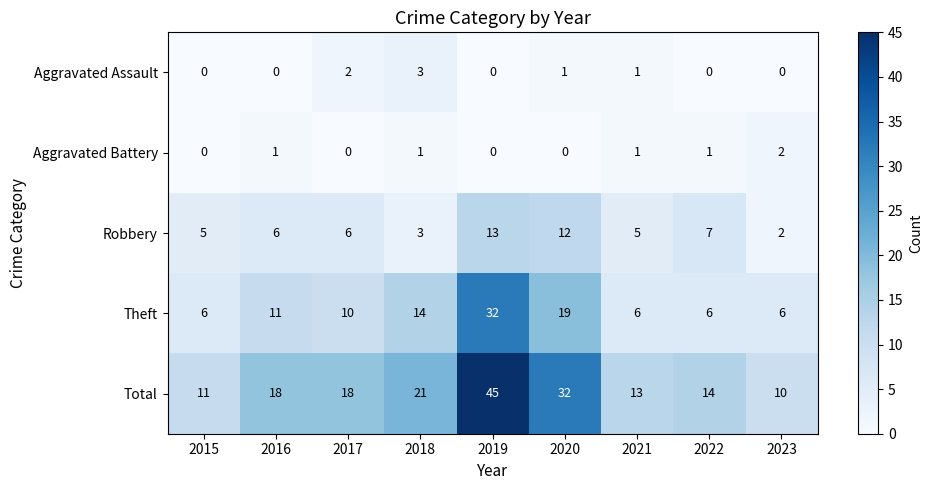

Read the Robbery value at 2020, to the nearest 5.

10